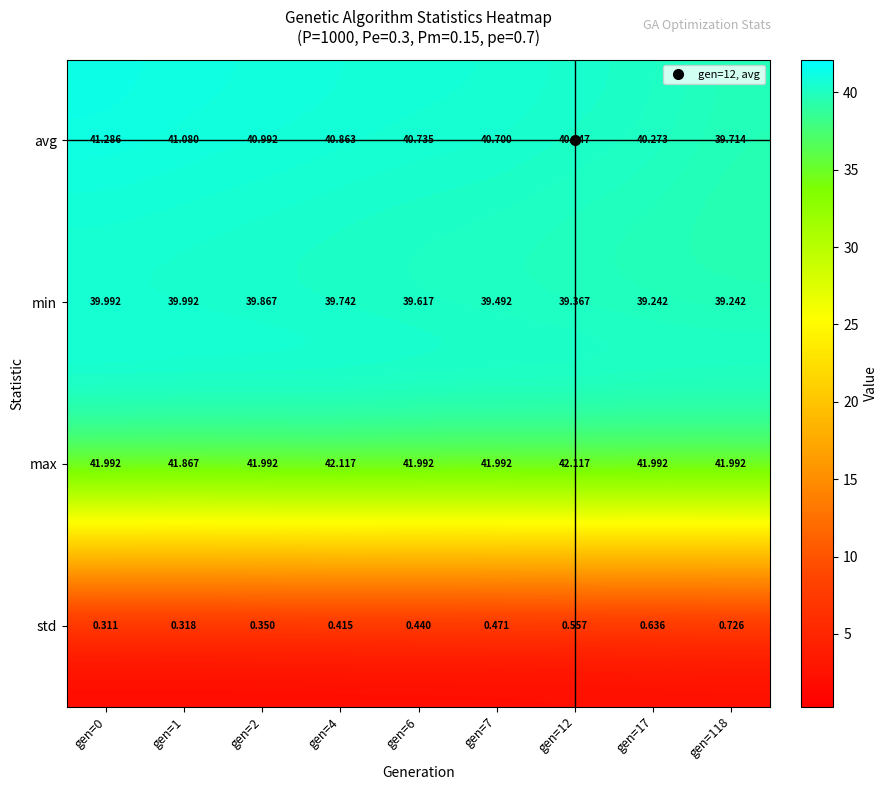

At gen=2, list the series in order from largest to smallest.

max, avg, min, std